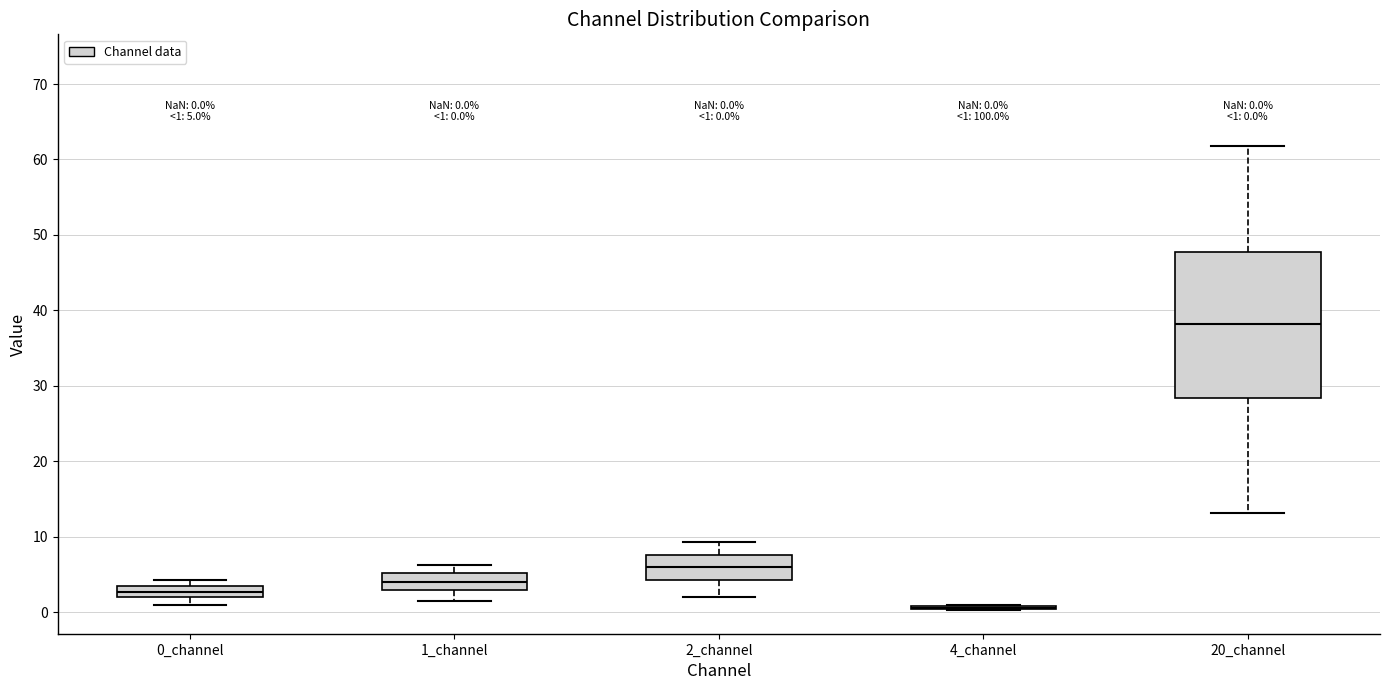

Comparing the boxes themselves (not the whiskers), which one is the tallest?

20_channel